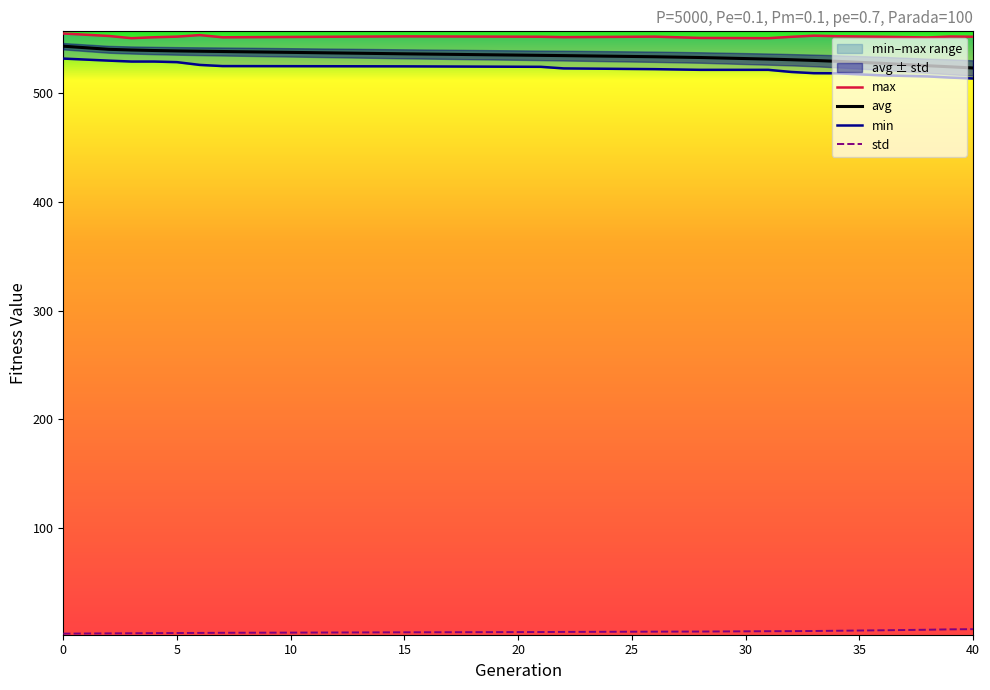

What is the difference between the second highest and second lowest values in the min series?

15.6